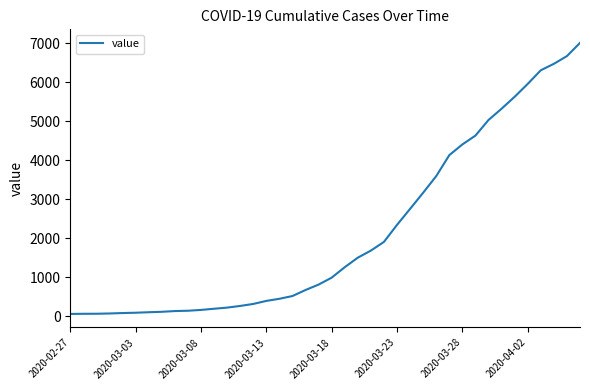

What is the difference between the maximum and minimum values?

6940